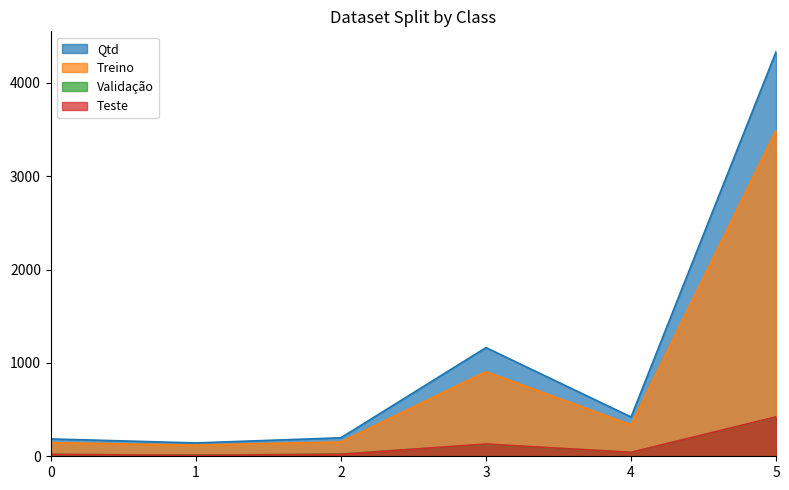

What is the value of the Treino point at the 6th from the left?

3494